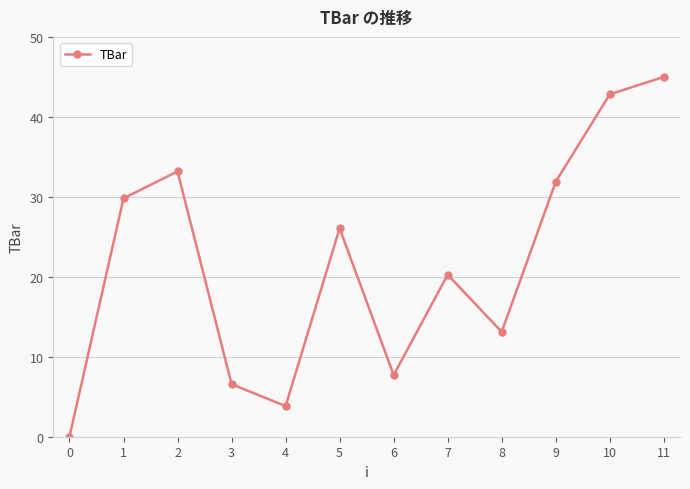

The value at 9 is 43.3. True or false?

False